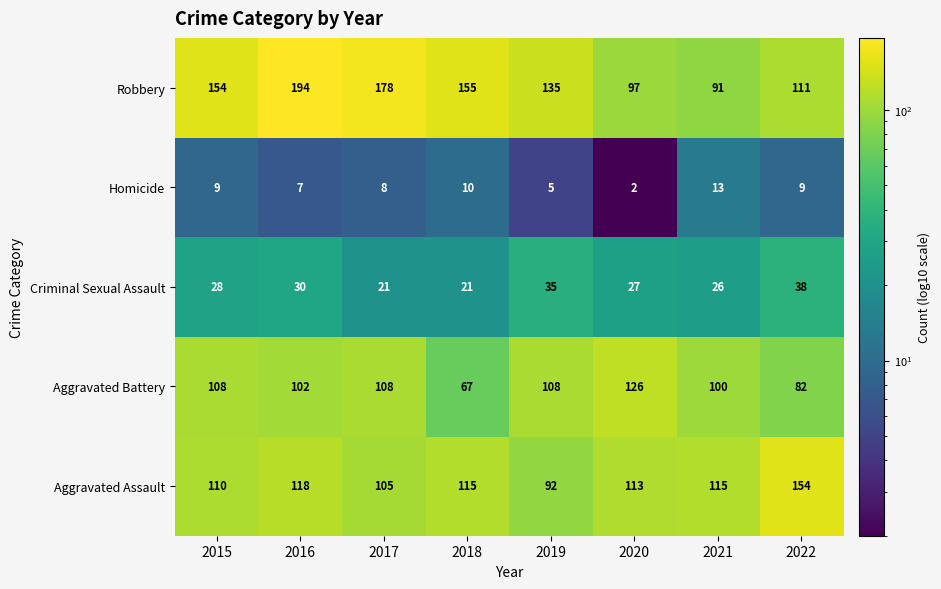

Where is Aggravated Battery nearest to the value 96?

2021